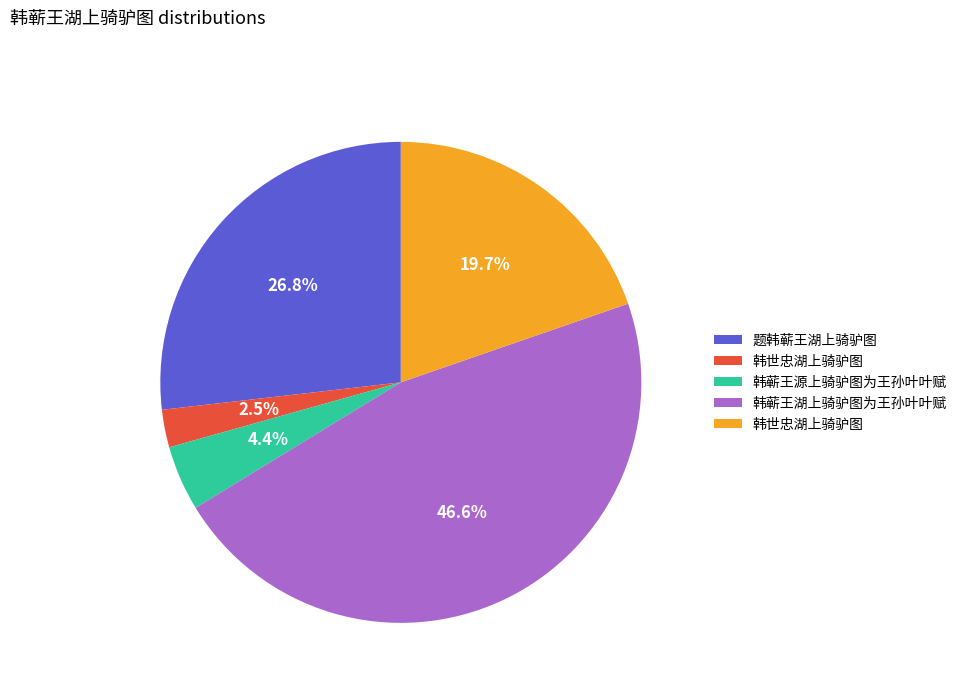

Does any single category account for the majority?

No